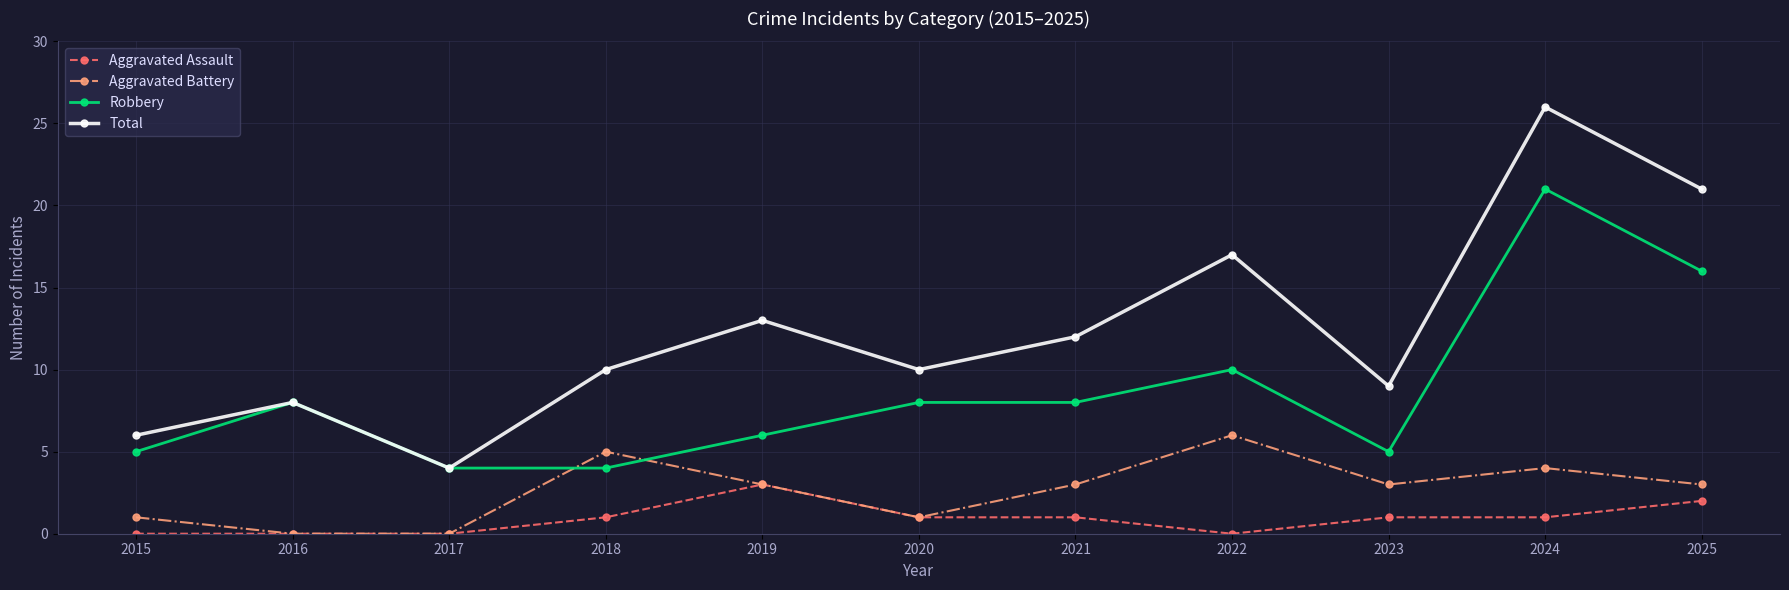

In Total, how many points are lower than both neighbors (excluding endpoints)?

3